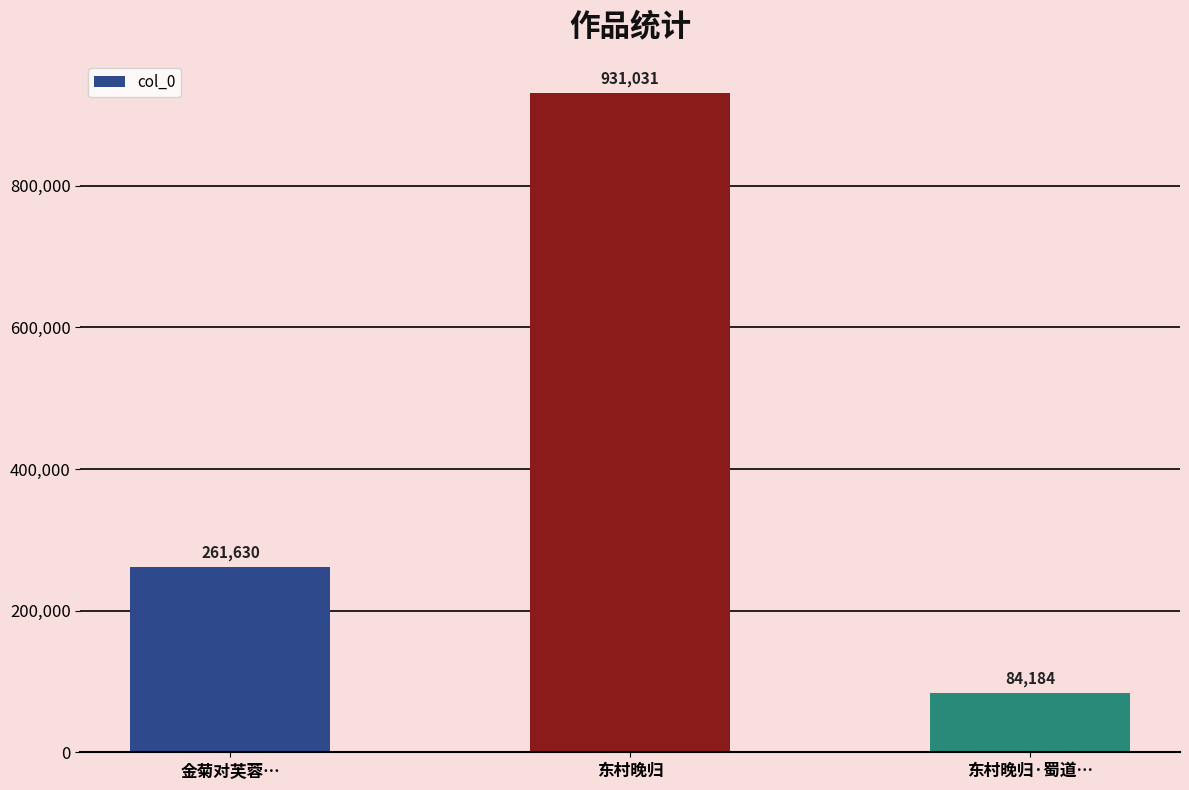

Reading left to right, transcribe all the data shown in this chart.

金菊对芙蓉…=261630	东村晚归=931031	东村晚归·蜀道…=84184